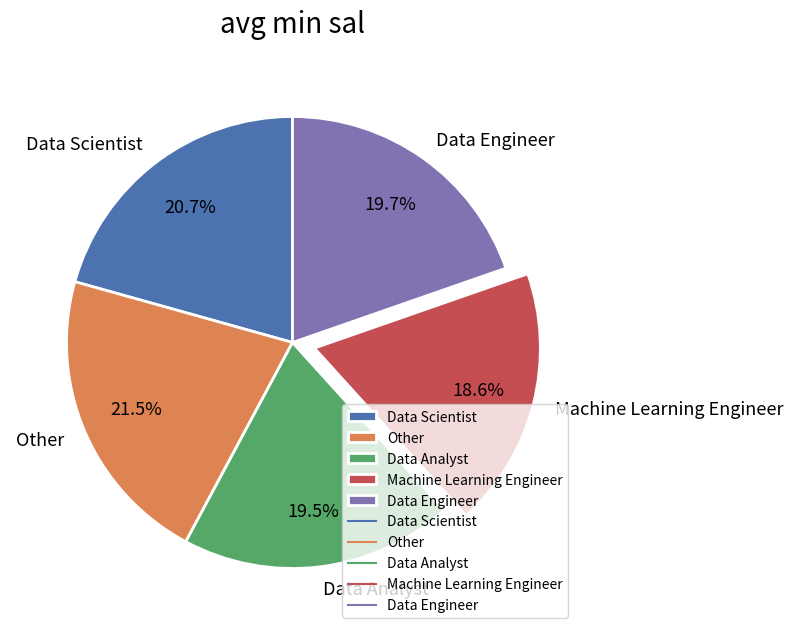

To the nearest percent, what is the difference between the largest and smallest slice percentages?

3%